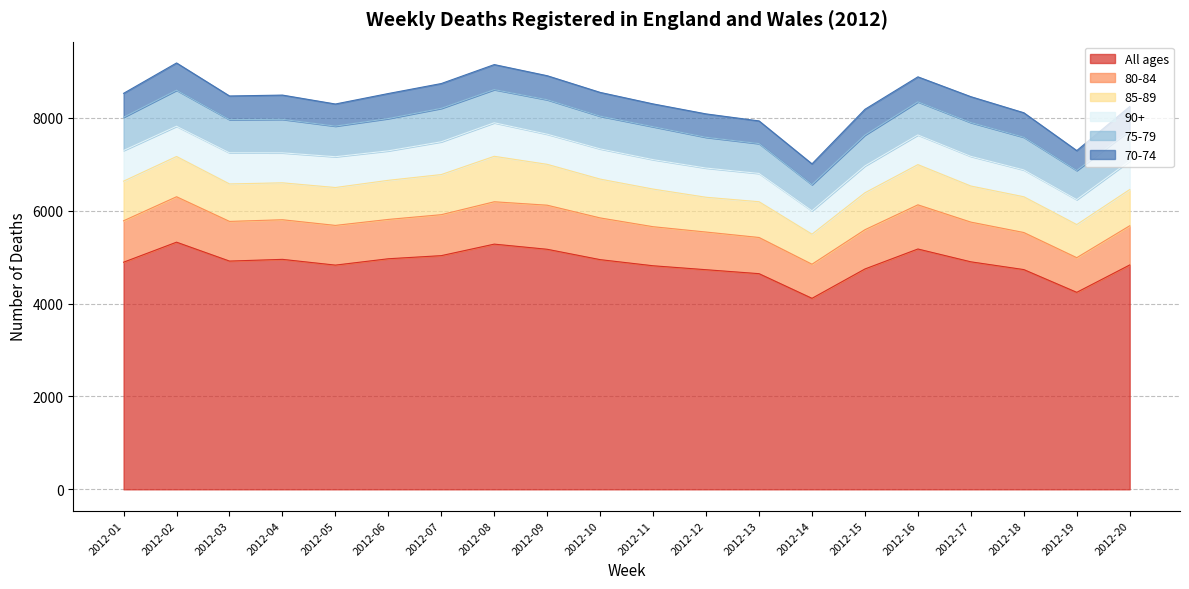

Reading left to right, transcribe all the data shown in this chart.

All ages: 2012-01=4891	2012-02=5322	2012-03=4915	2012-04=4952	2012-05=4828	2012-06=4965	2012-07=5032	2012-08=5280	2012-09=5169	2012-10=4946	2012-11=4814	2012-12=4729	2012-13=4644	2012-14=4113	2012-15=4745	2012-16=5175	2012-17=4899	2012-18=4732	2012-19=4242	2012-20=4831
80-84: 2012-01=892	2012-02=978	2012-03=854	2012-04=853	2012-05=855	2012-06=847	2012-07=882	2012-08=912	2012-09=949	2012-10=898	2012-11=841	2012-12=811	2012-13=779	2012-14=734	2012-15=845	2012-16=951	2012-17=855	2012-18=798	2012-19=746	2012-20=844
85-89: 2012-01=853	2012-02=867	2012-03=807	2012-04=795	2012-05=816	2012-06=842	2012-07=864	2012-08=979	2012-09=880	2012-10=836	2012-11=810	2012-12=749	2012-13=770	2012-14=647	2012-15=796	2012-16=866	2012-17=777	2012-18=770	2012-19=713	2012-20=780
90+: 2012-01=660	2012-02=651	2012-03=671	2012-04=646	2012-05=663	2012-06=635	2012-07=706	2012-08=722	2012-09=649	2012-10=651	2012-11=634	2012-12=629	2012-13=609	2012-14=504	2012-15=578	2012-16=639	2012-17=639	2012-18=578	2012-19=538	2012-20=616
75-79: 2012-01=716	2012-02=776	2012-03=714	2012-04=721	2012-05=659	2012-06=695	2012-07=720	2012-08=714	2012-09=742	2012-10=704	2012-11=709	2012-12=662	2012-13=643	2012-14=563	2012-15=664	2012-16=713	2012-17=728	2012-18=704	2012-19=627	2012-20=653
70-74: 2012-01=515	2012-02=587	2012-03=509	2012-04=522	2012-05=476	2012-06=539	2012-07=534	2012-08=539	2012-09=517	2012-10=512	2012-11=491	2012-12=504	2012-13=488	2012-14=447	2012-15=555	2012-16=538	2012-17=557	2012-18=527	2012-19=428	2012-20=518